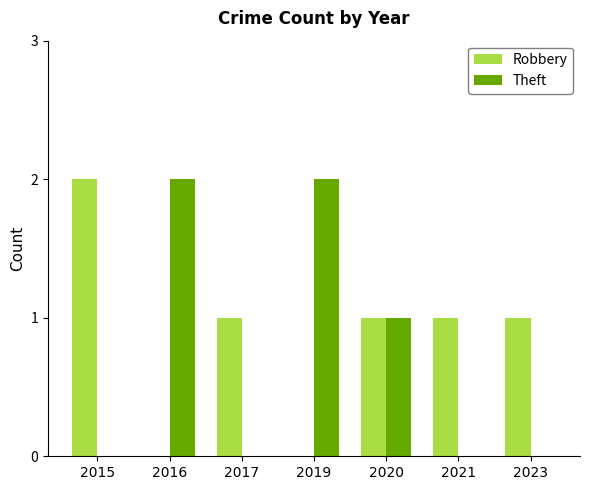

Is the value of Robbery at 2023 greater than the value of Theft at 2015?

Yes